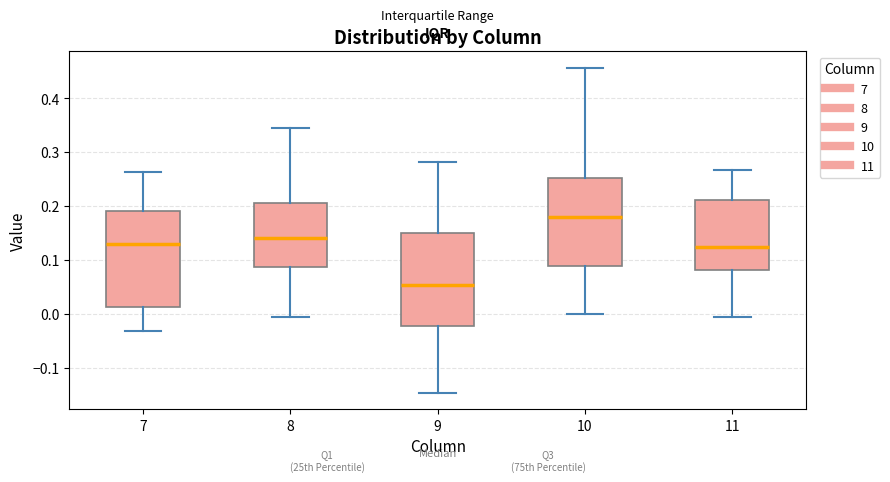

Which box's median line is the lowest?

9